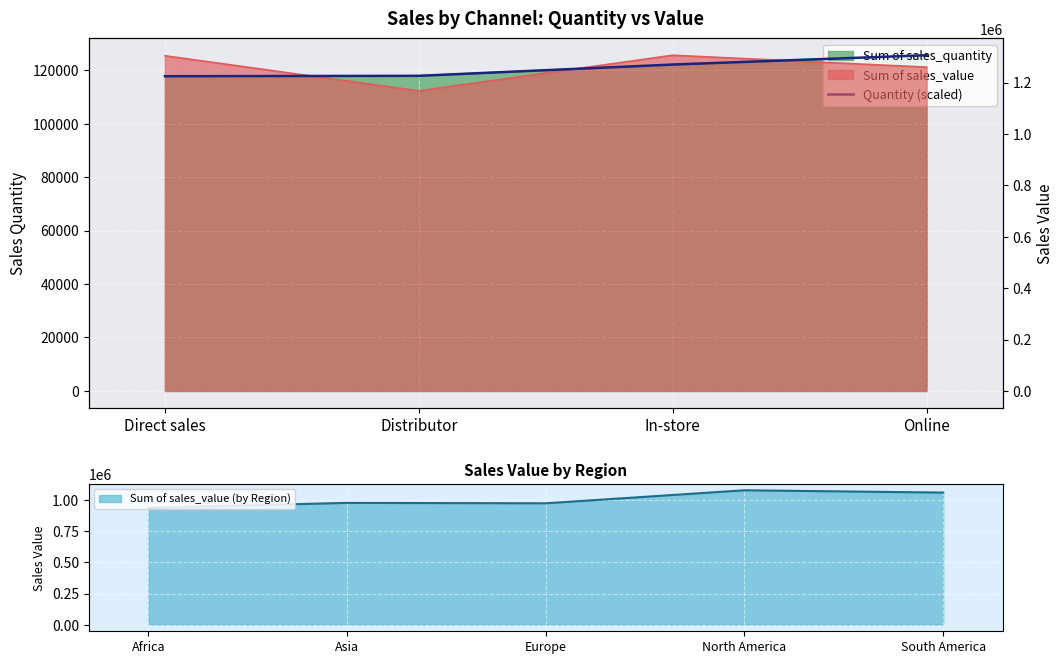

Is it true that Sum of sales_value (by Region) equals 1910734.7 at North America?

False